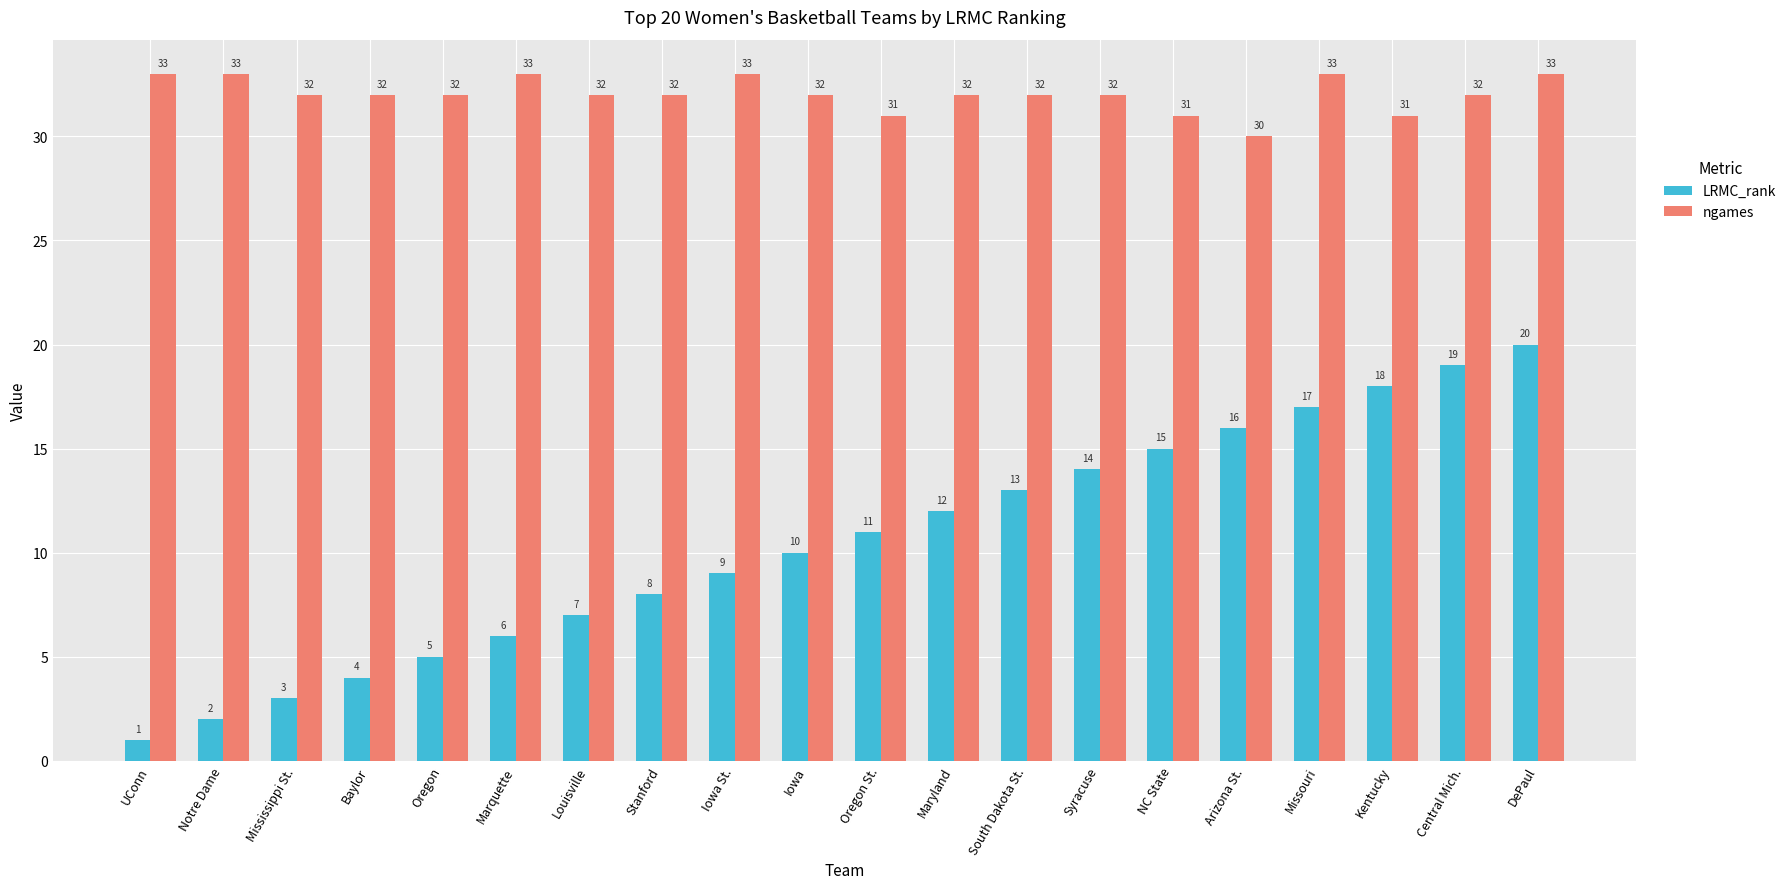

What is the label of the 8th bar from the left?

Stanford